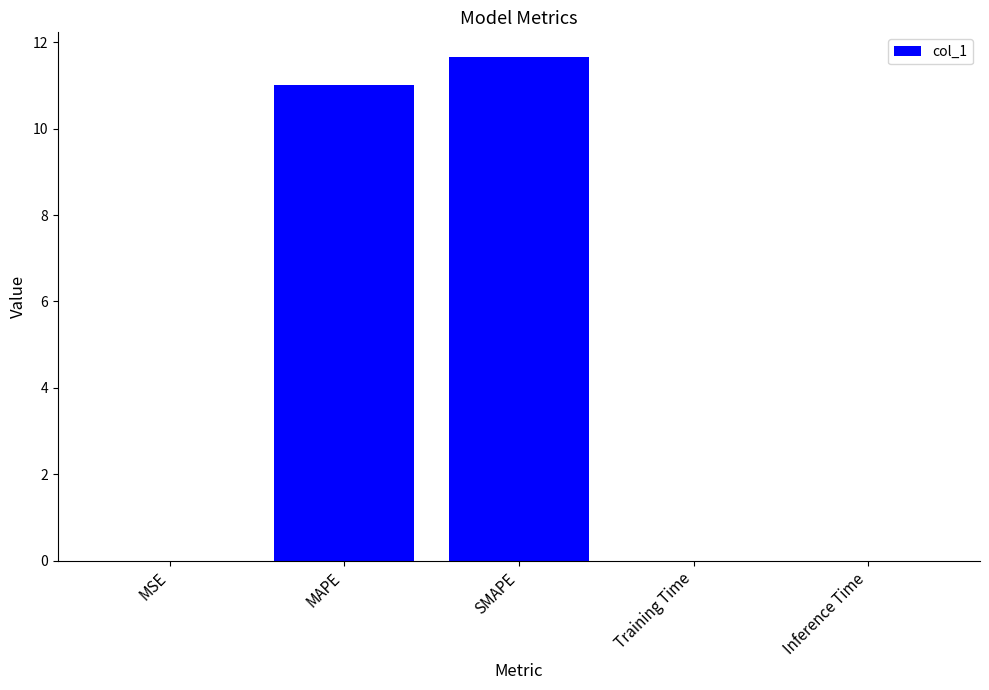

True or false: the data shows 0.0 at Training Time.

True